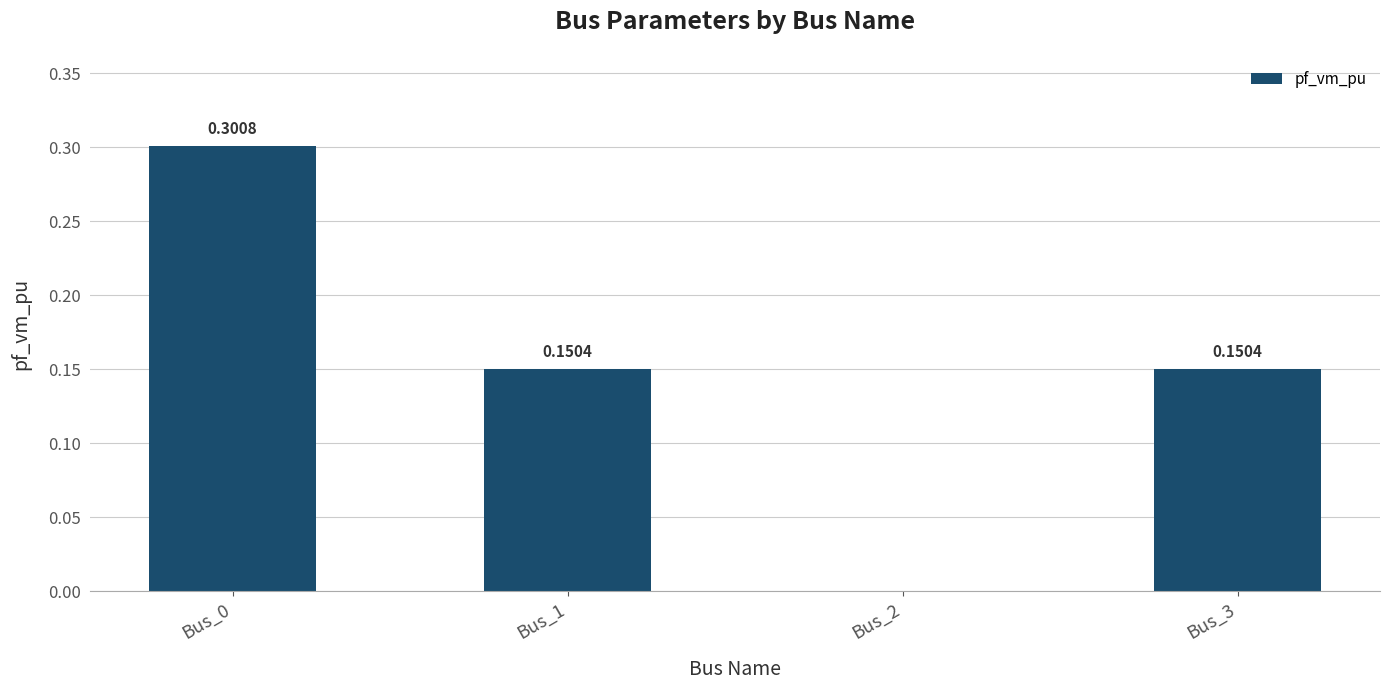

What is the sum of all values?

0.6